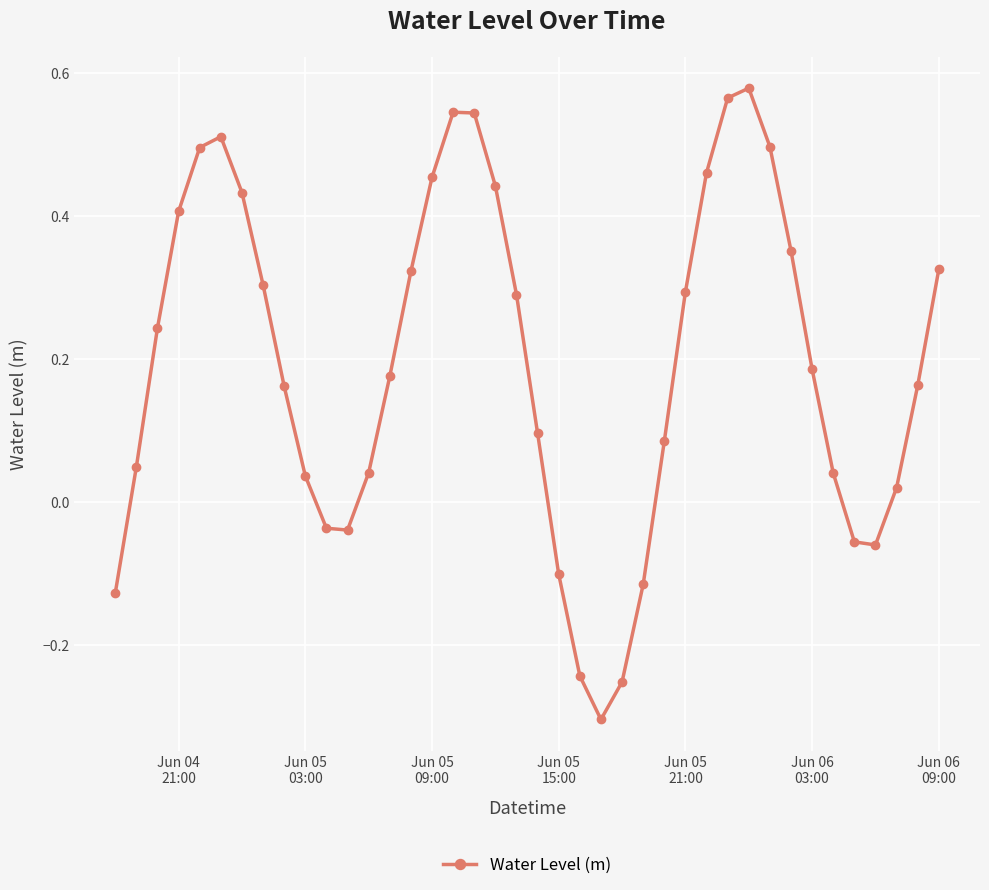

What is the difference between the second highest and minimum values?

0.9